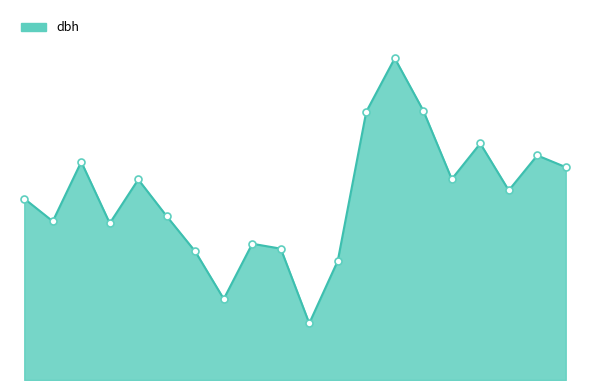

Is this an area chart (filled region under the line)?

Yes